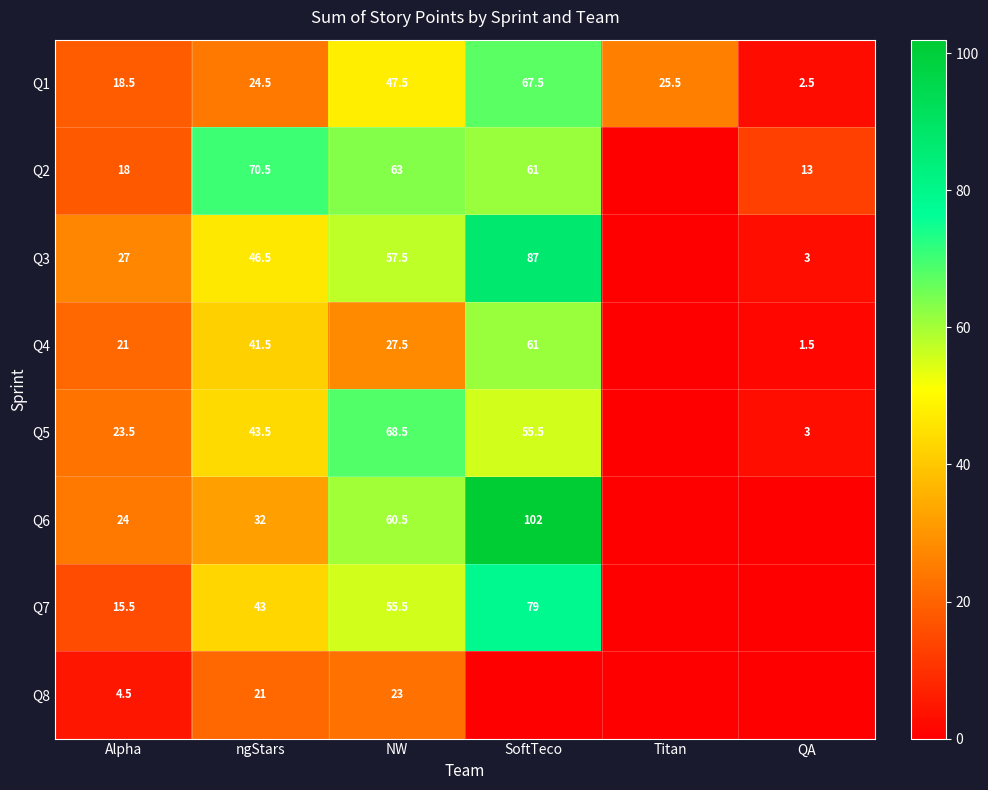

What is the sum of all Q1 values?

186.0